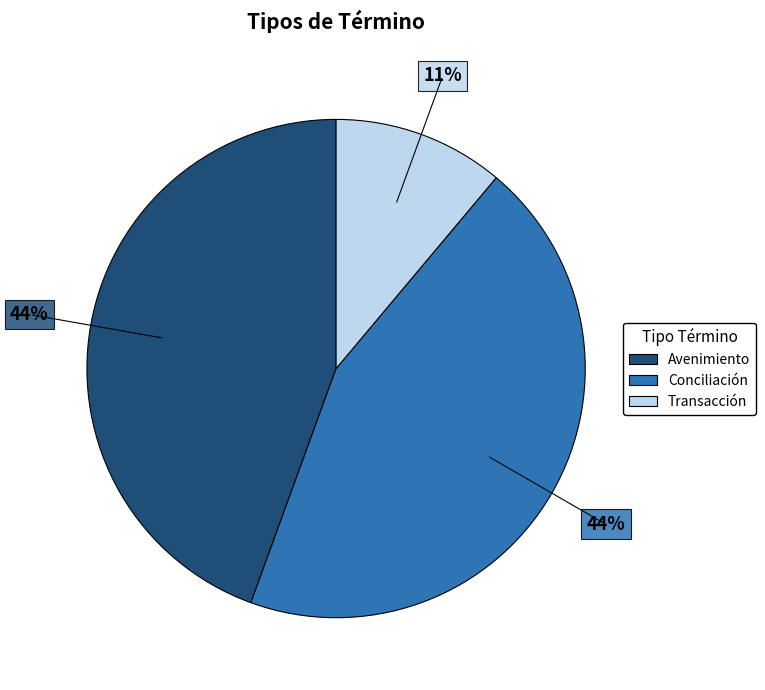

To the nearest percent, what percentage of the pie is Avenimiento?

44%